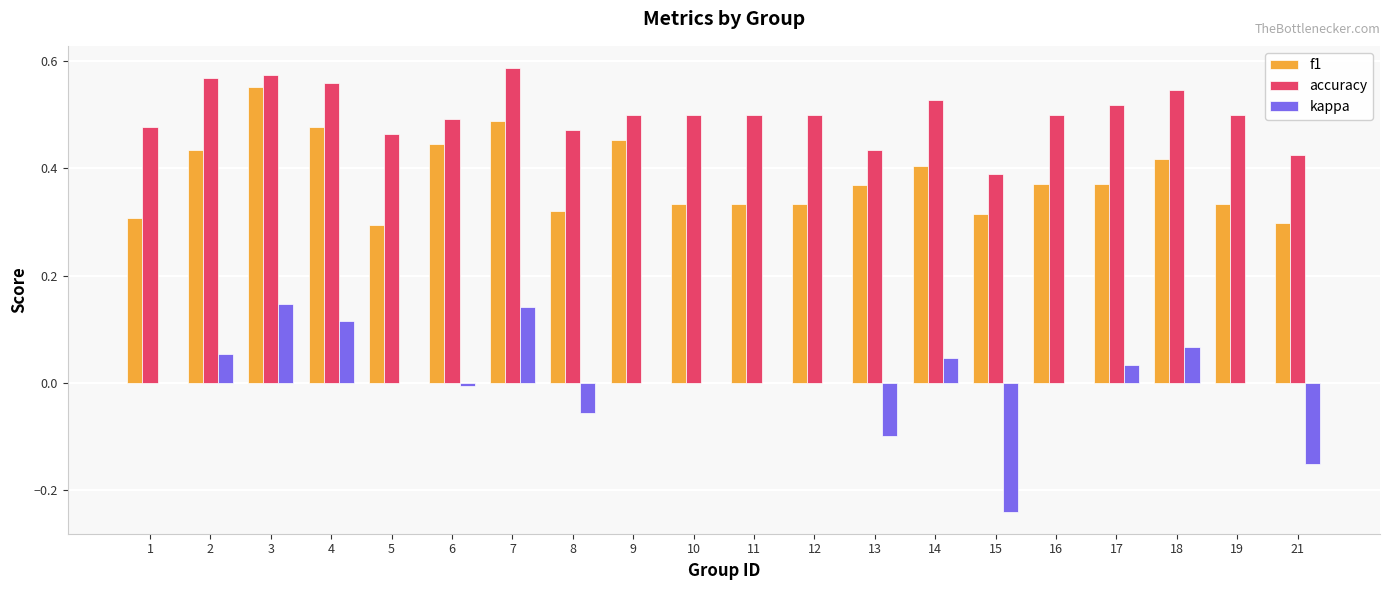

True or false: accuracy has a value of 0.2 at 10.

False